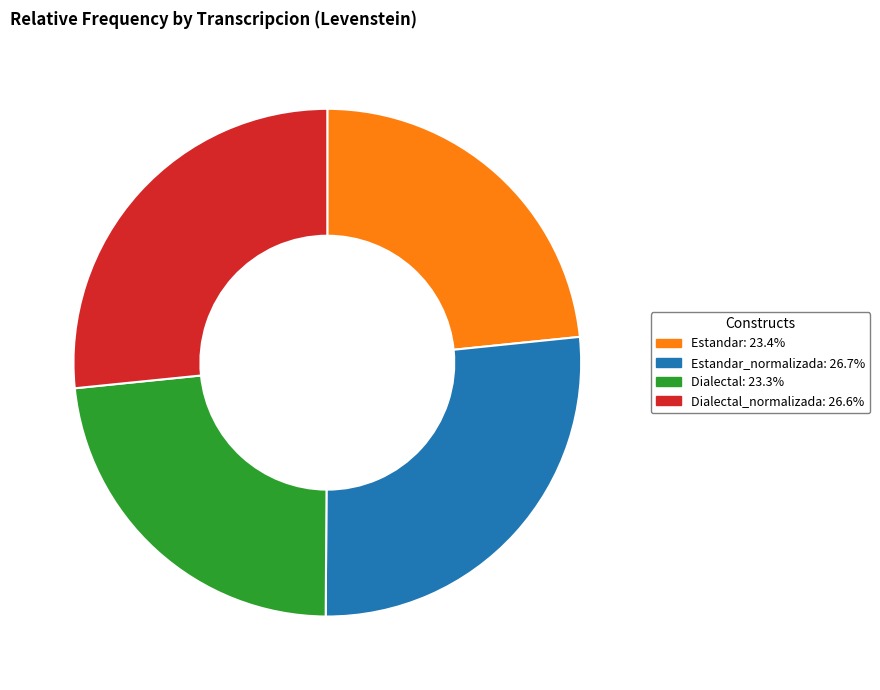

Is there a majority slice in this chart?

No